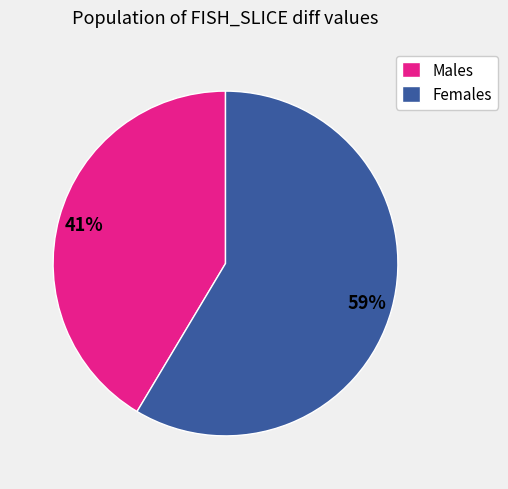

Rank the categories by value from highest to lowest.

Females, Males